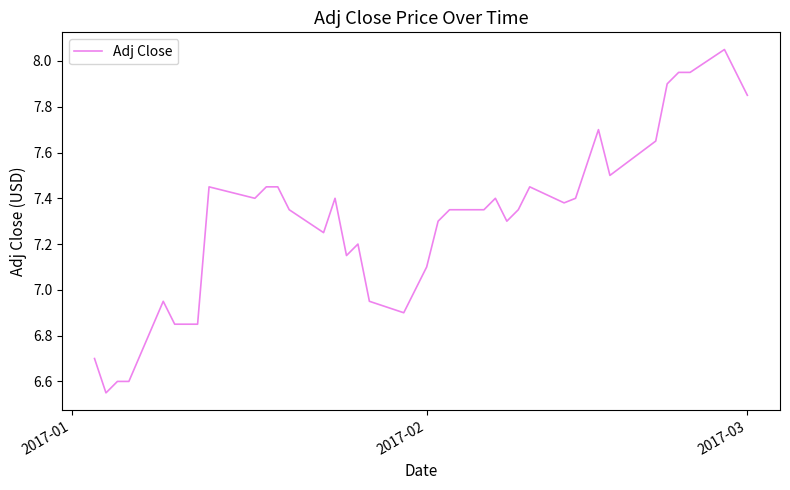

How many lines are shown in the chart?

1